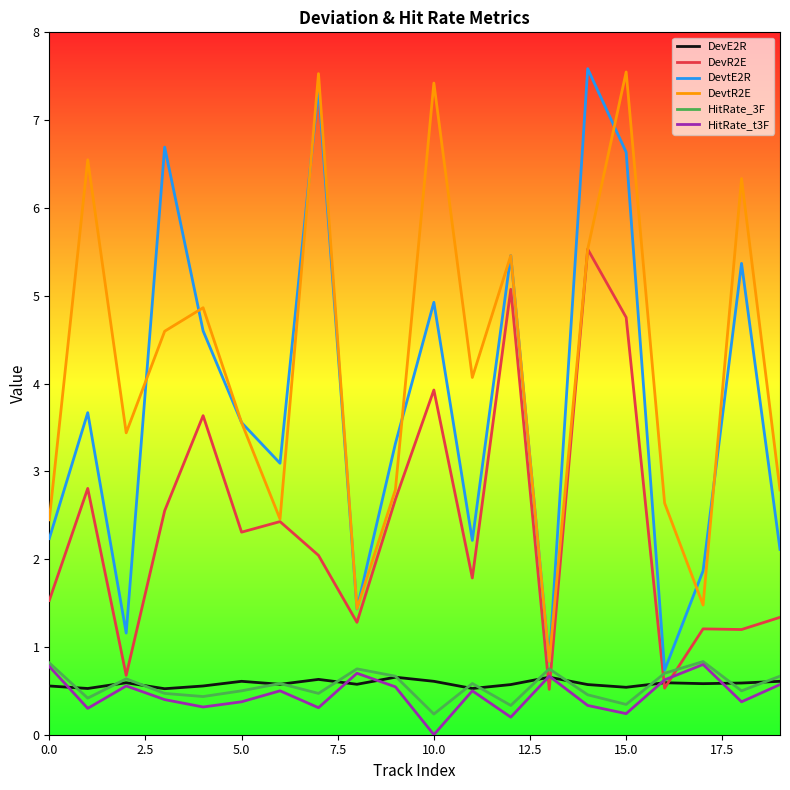

What is the maximum value shown in the chart?

7.6